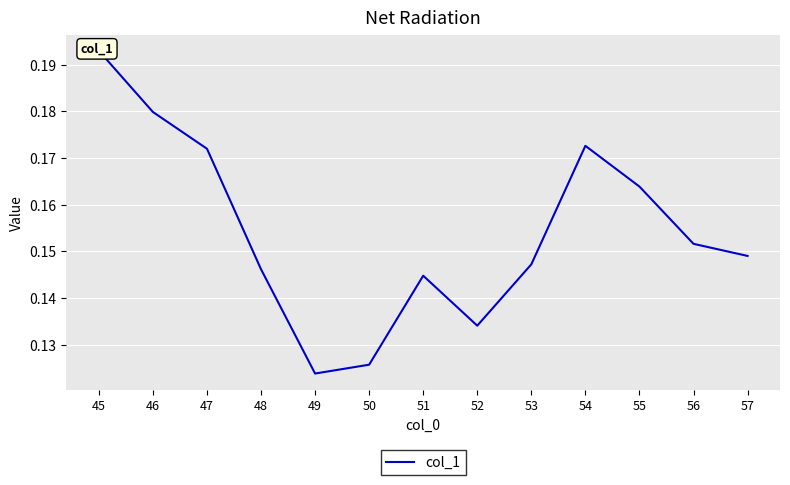

How many points are higher than both their immediate neighbors (excluding endpoints)?

2